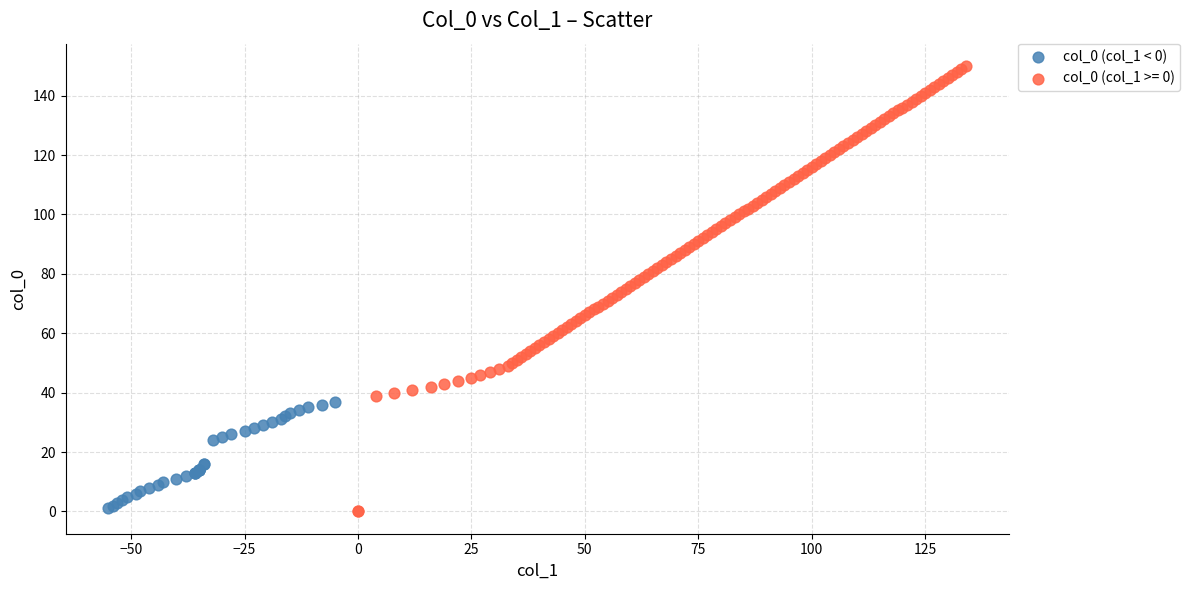

Which series contains the highest Y value?

col_0 (col_1 >= 0)